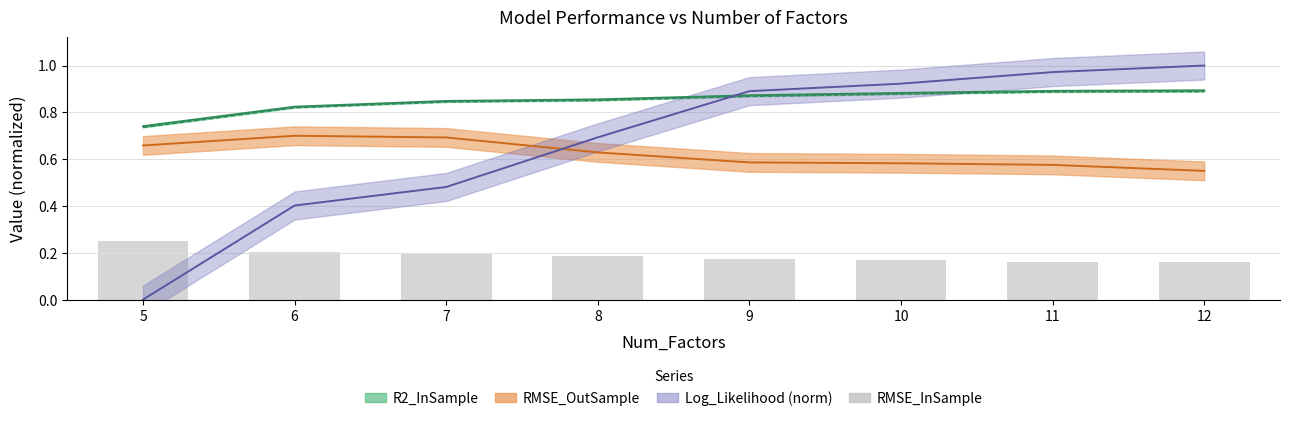

What is the value of the 2nd bar from the left?

0.2